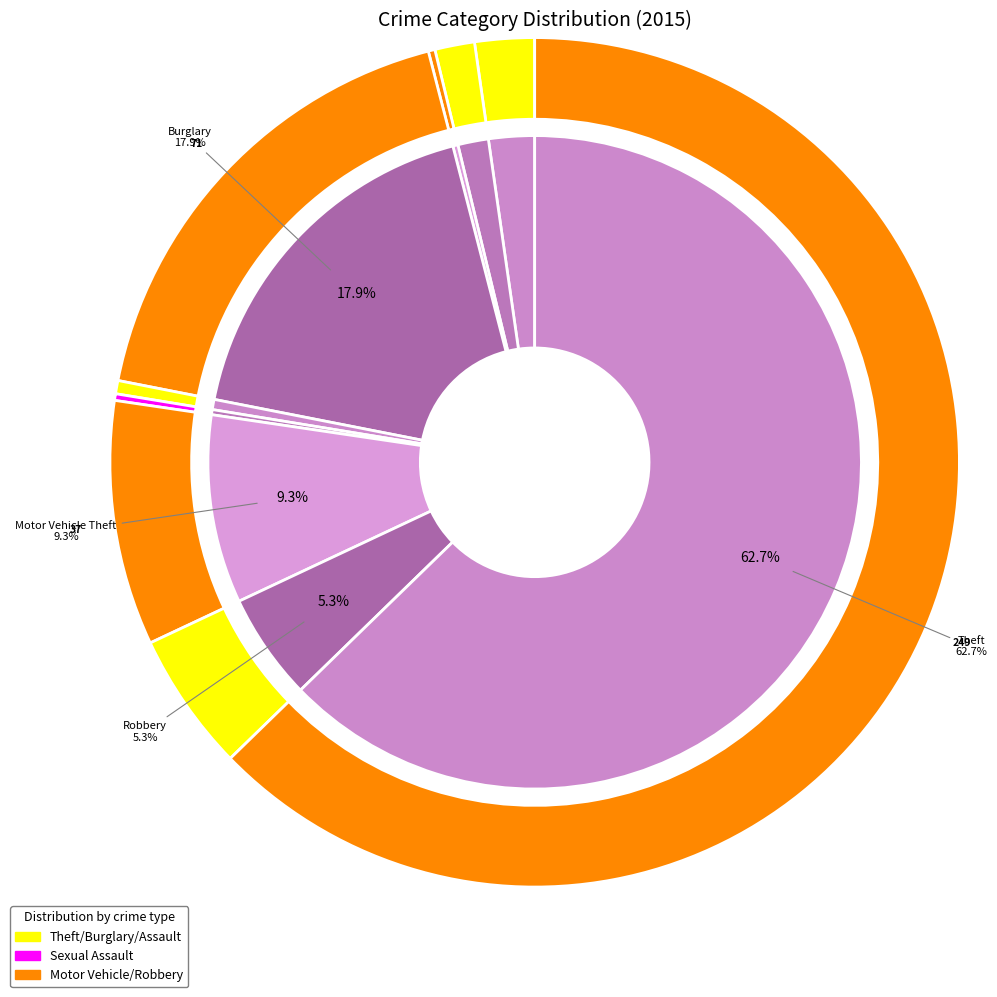

Between Homicide and Burglary, which is larger?

Burglary